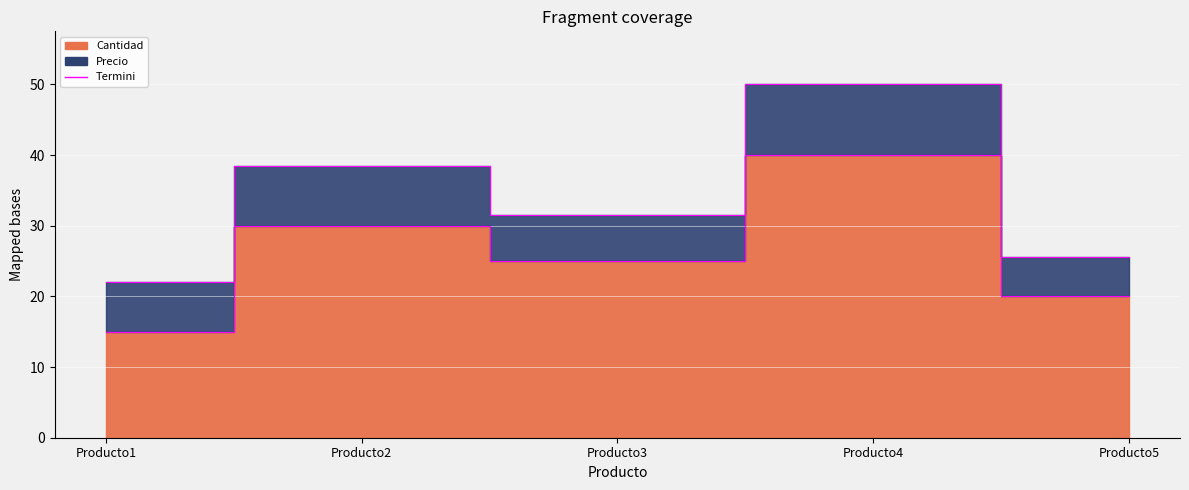

How many data points are less than 25?

2